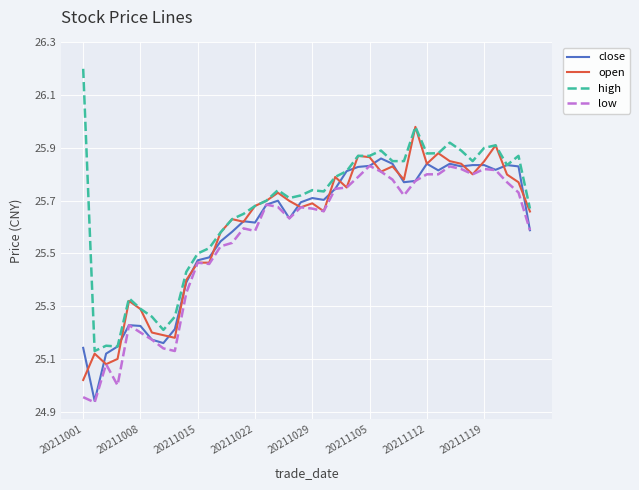

Which series has the largest range (max minus min)?

high